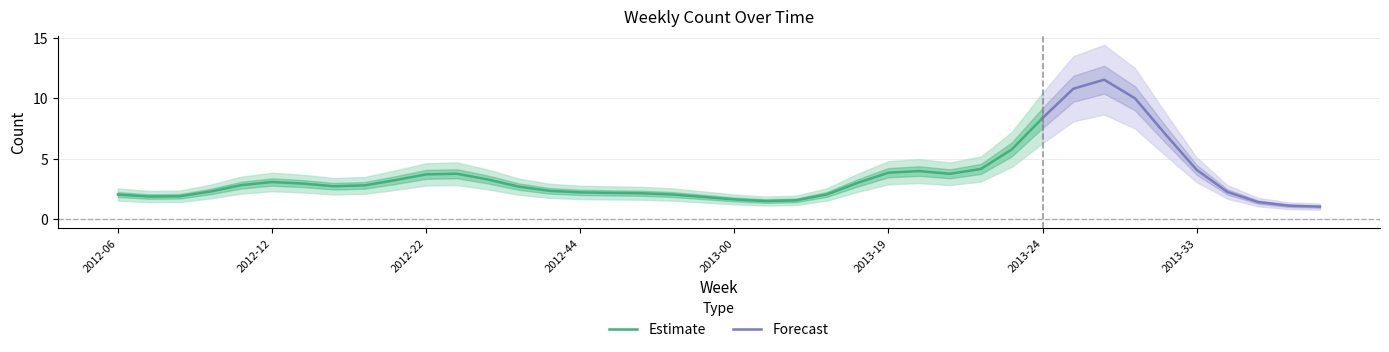

What is the sum of all values?

140